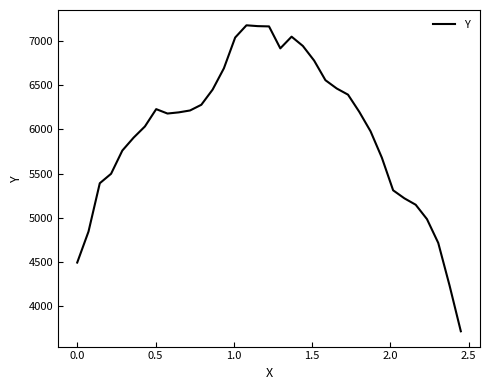

What is the smallest value displayed?

3715.4